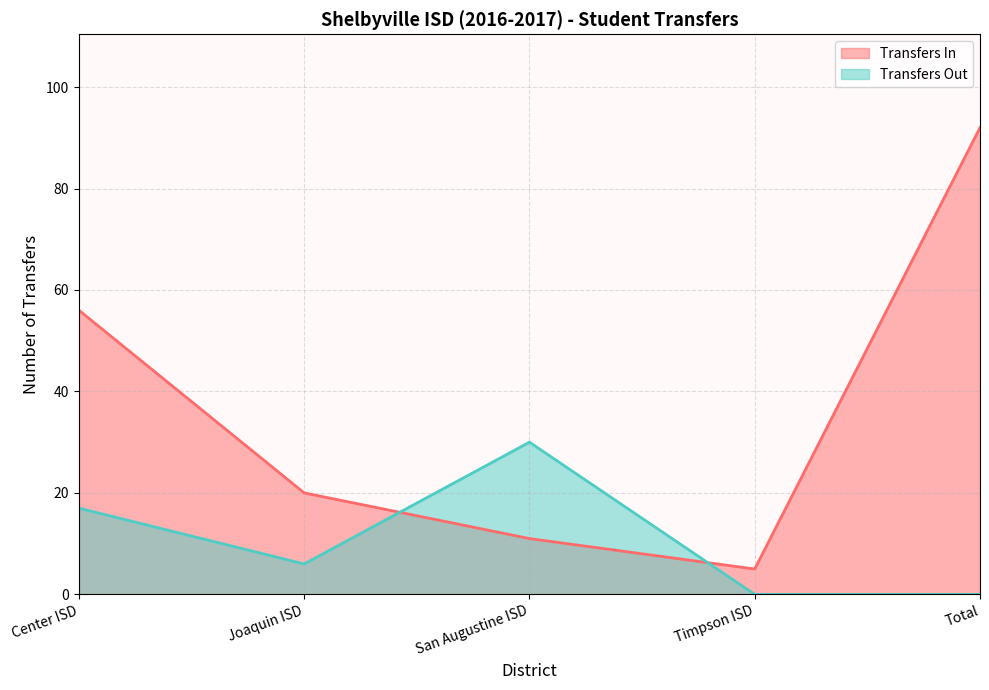

Rank the series at Timpson ISD from lowest to highest value.

Transfers Out, Transfers In